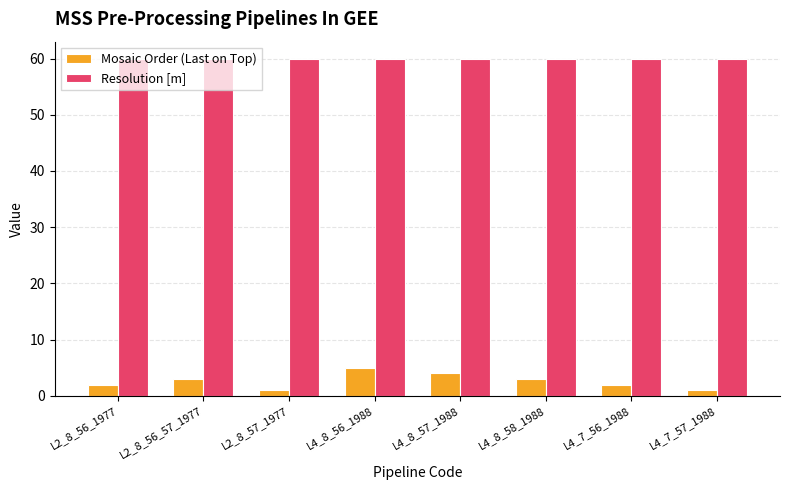

Is the value of Mosaic Order (Last on Top) at L4_7_56_1988 greater than the value of Resolution [m] at L4_7_57_1988?

No